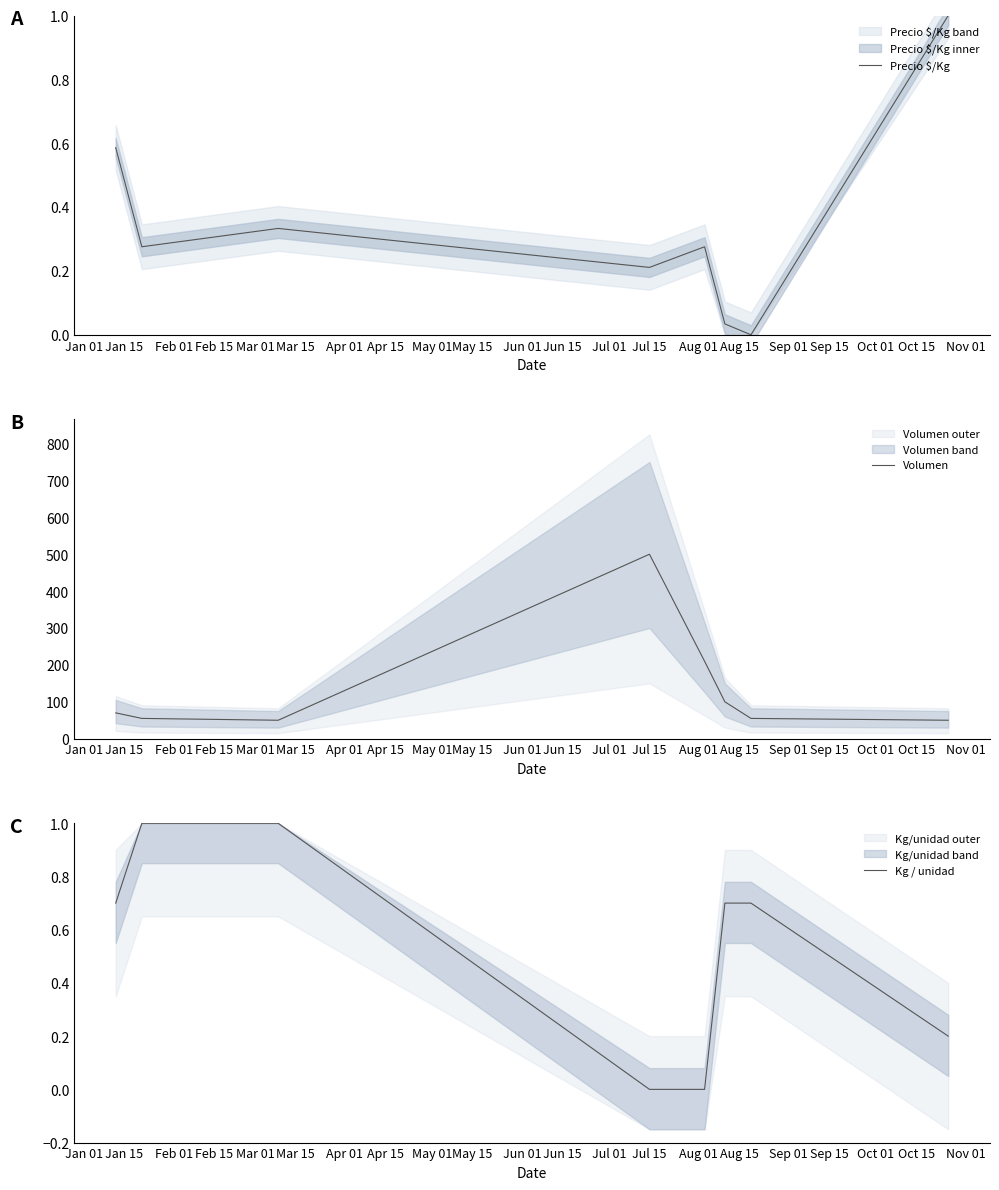

What is the lowest value of the Volumen series?

50